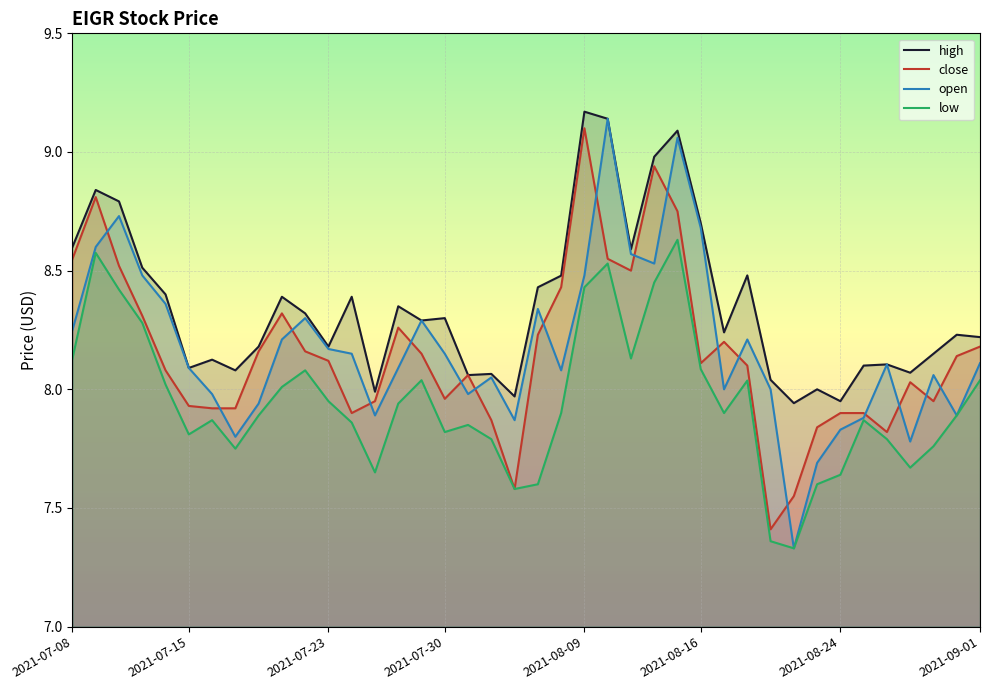

What is the spread (max minus min) of values at 2021-08-24?

0.3